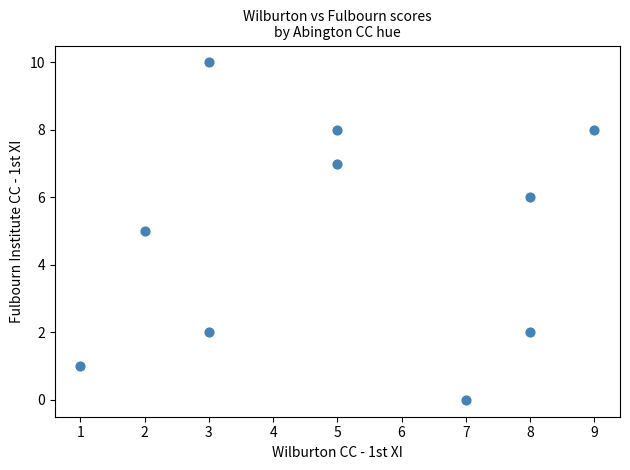

What is the range of Y values (max minus min)?

10